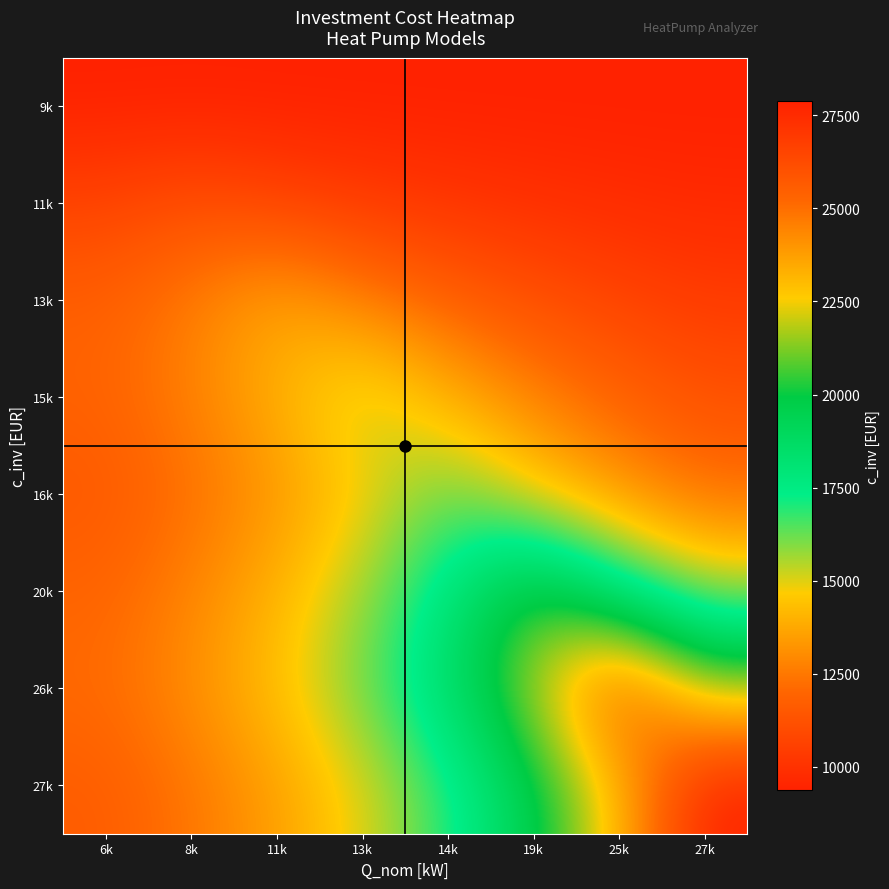

Reading right to left, transcribe all the data shown in this chart.

9k: 27k=9368.9	25k=9368.9	19k=9368.9	14k=9368.9	13k=9368.9	11k=9368.9	8k=9368.9	6k=9368.9
11k: 27k=9660.3	25k=9762.2	19k=9899.9	14k=10085.6	13k=10336.4	11k=10674.9	8k=11131.8	6k=10674.9
13k: 27k=10352.3	25k=10696.4	19k=11160.8	14k=11787.7	13k=12634.0	11k=13776.3	8k=12634.0	6k=11787.7
15k: 27k=11227.4	25k=11877.6	19k=12755.2	14k=13940.0	13k=15539.2	11k=13940.0	8k=12755.2	6k=11877.6
16k: 27k=12235.9	25k=13239.0	19k=14593.0	14k=16420.7	13k=14593.0	11k=13239.0	8k=12235.9	6k=11492.9
20k: 27k=15657.8	25k=17858.1	19k=20828.1	14k=17858.1	13k=15657.8	11k=14027.9	8k=12820.3	6k=11925.8
26k: 27k=21776.2	25k=26117.0	19k=21776.2	14k=18560.4	13k=16178.2	11k=14413.3	8k=13105.9	6k=12137.3
27k: 27k=27880.0	25k=23082.2	19k=19528.0	14k=16894.9	13k=14944.3	11k=13499.3	8k=12428.7	6k=11635.7